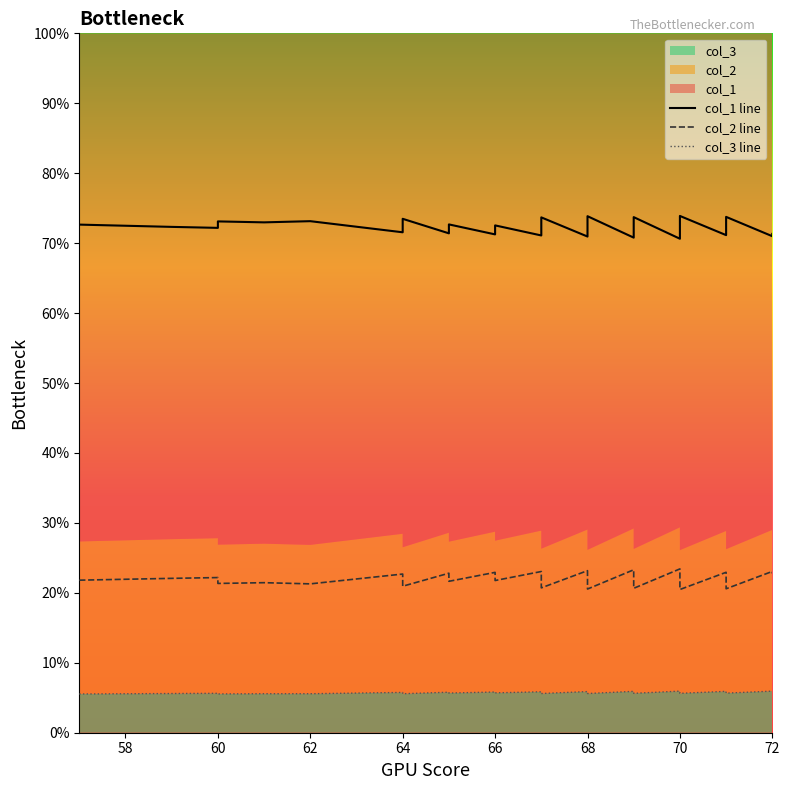

What is the greatest value displayed?

73.9